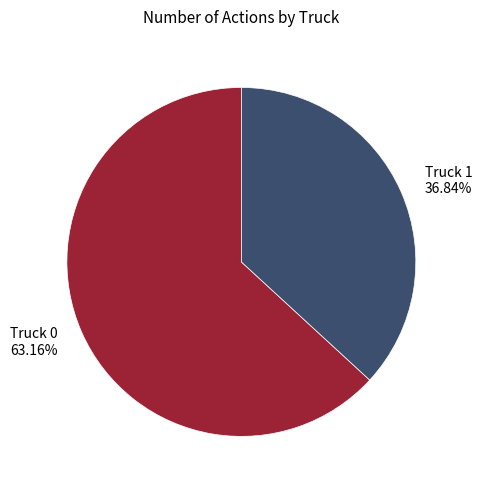

What percentage is the Truck 0 slice, to the nearest percent?

63%